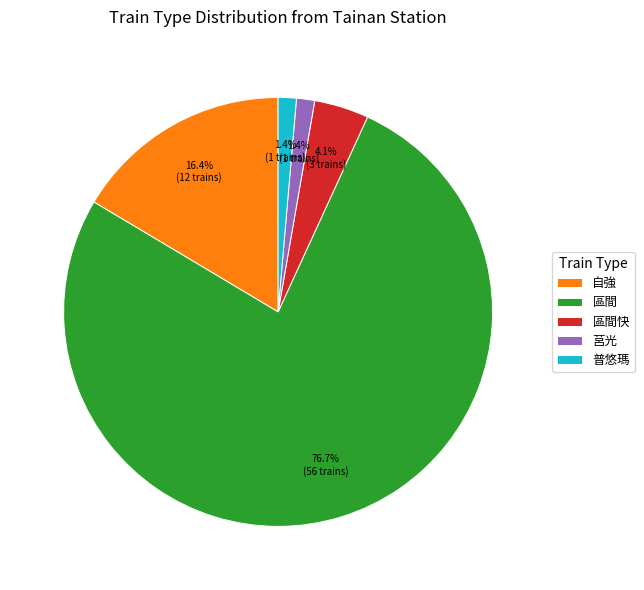

To the nearest percent, what portion does 自強 represent?

16%